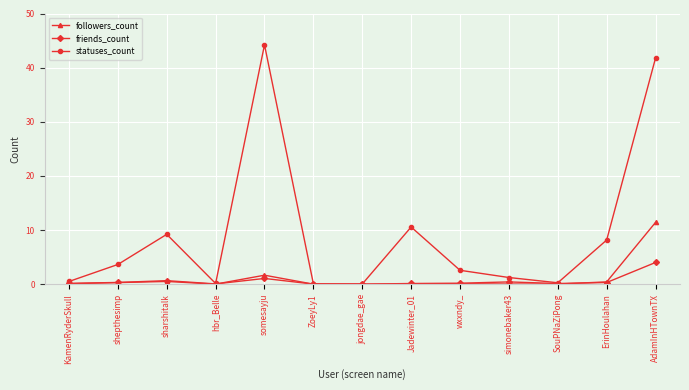

True or false: statuses_count has more than 0 points higher than both neighbors.

True